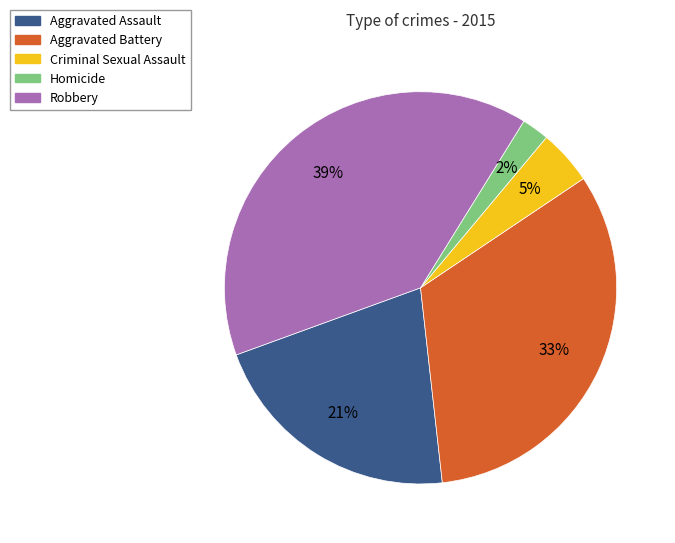

To the nearest percent, what percentage of the pie is Aggravated Assault?

21%